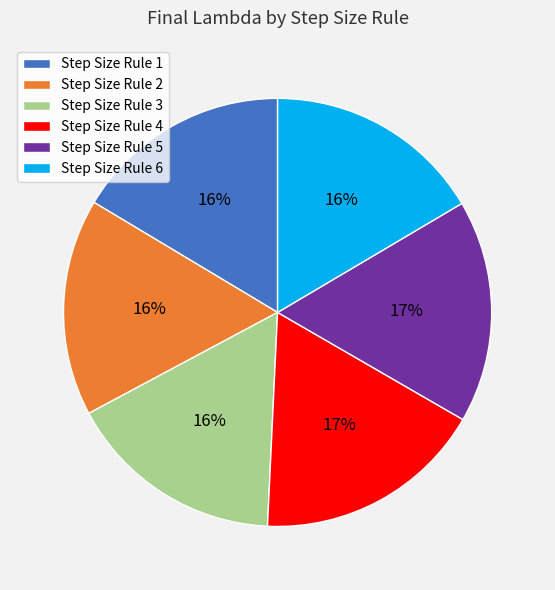

How many segments does this pie chart have?

6